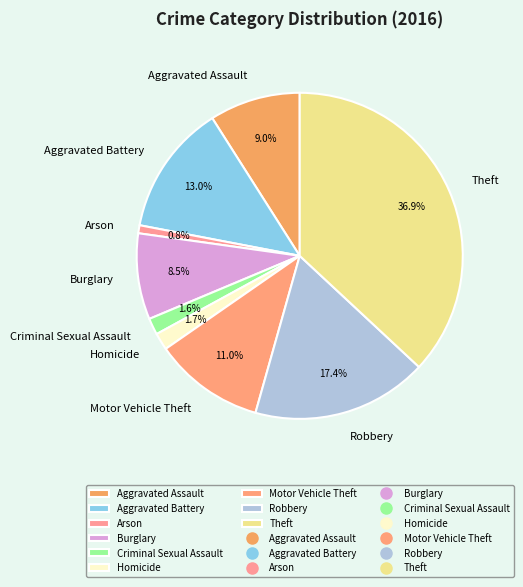

What percentage is the Robbery slice, to the nearest percent?

17%